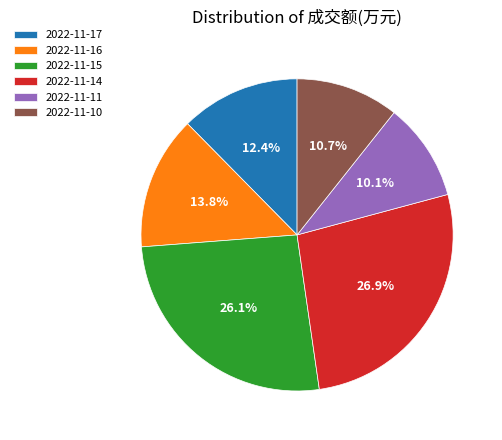

To the nearest percent, what is the difference between the 2022-11-15 and 2022-11-10 slice percentages?

15%